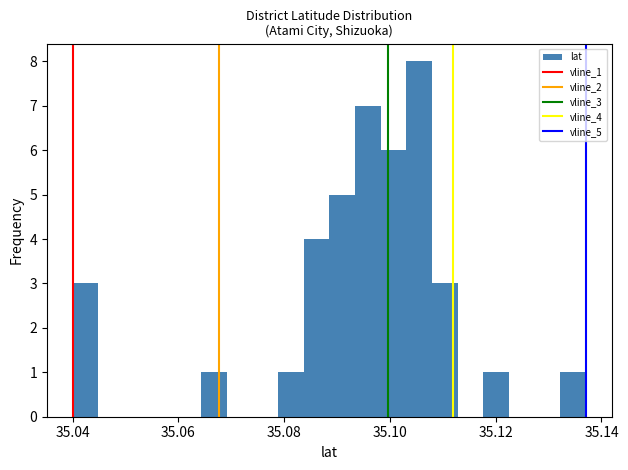

Around what value on the x-axis is the tallest bar? Give the approximate position of its centre, as read against the axis.

35.106